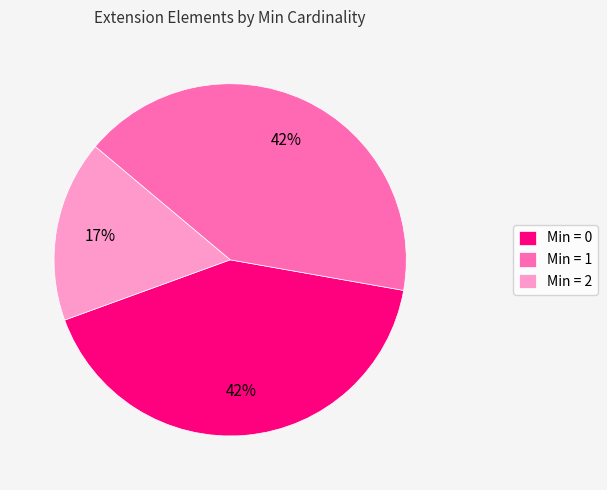

Combined, do Min = 1 and Min = 0 account for over 50%?

Yes